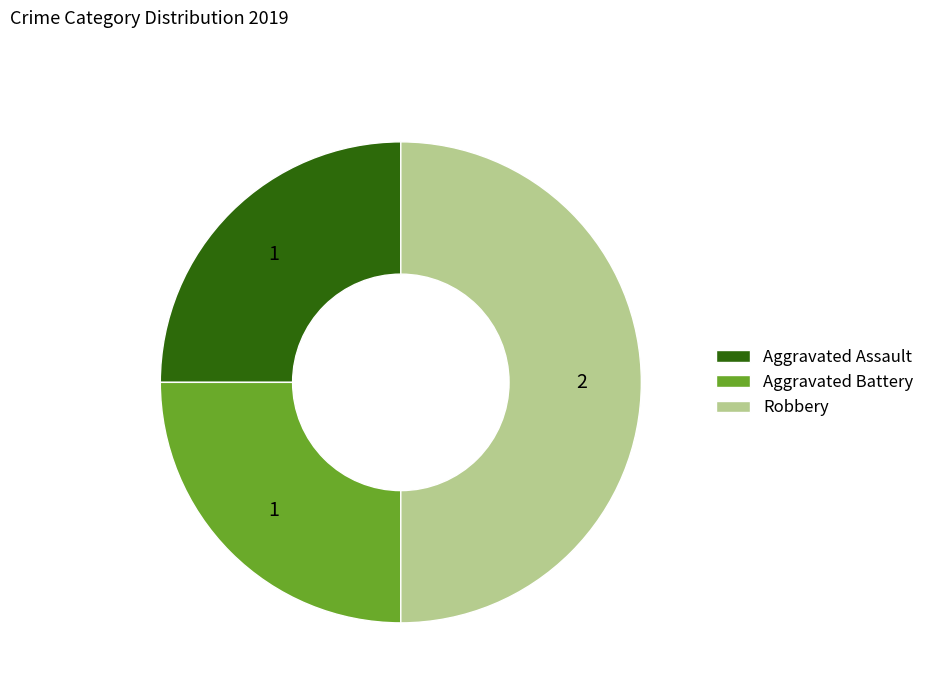

How many slices are in this pie chart?

3